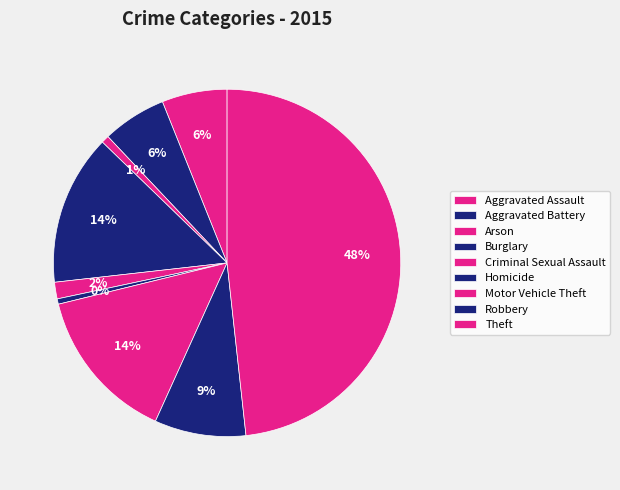

What percentage is NOT represented by Robbery?

91.5%